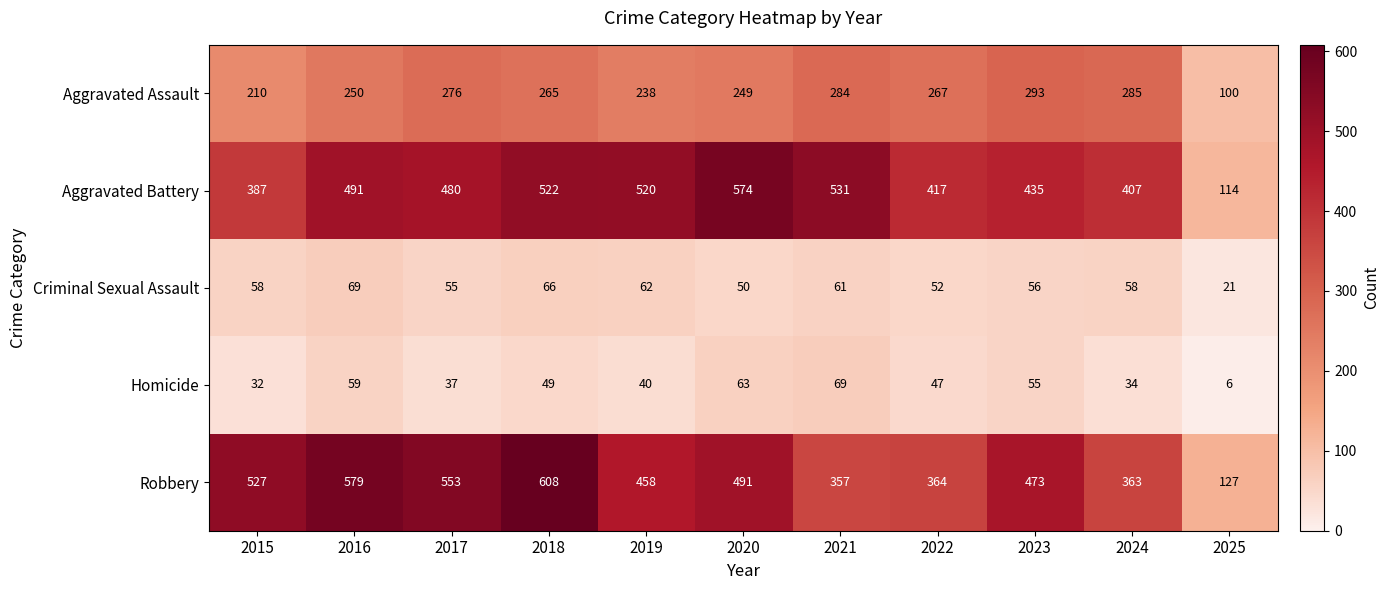

What is the average value of the Homicide series?

45